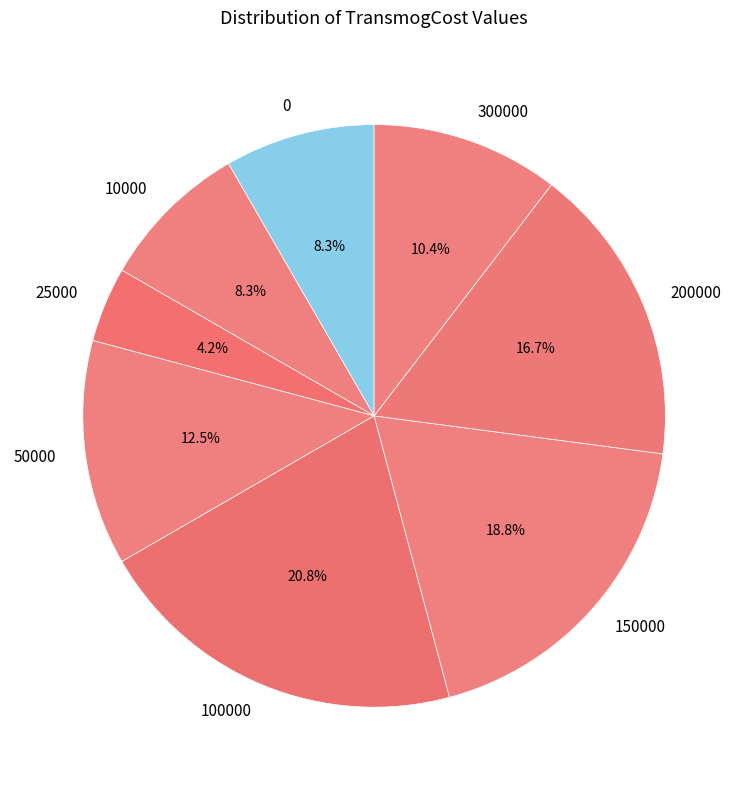

What percentage is the 10000 slice, to the nearest percent?

8%